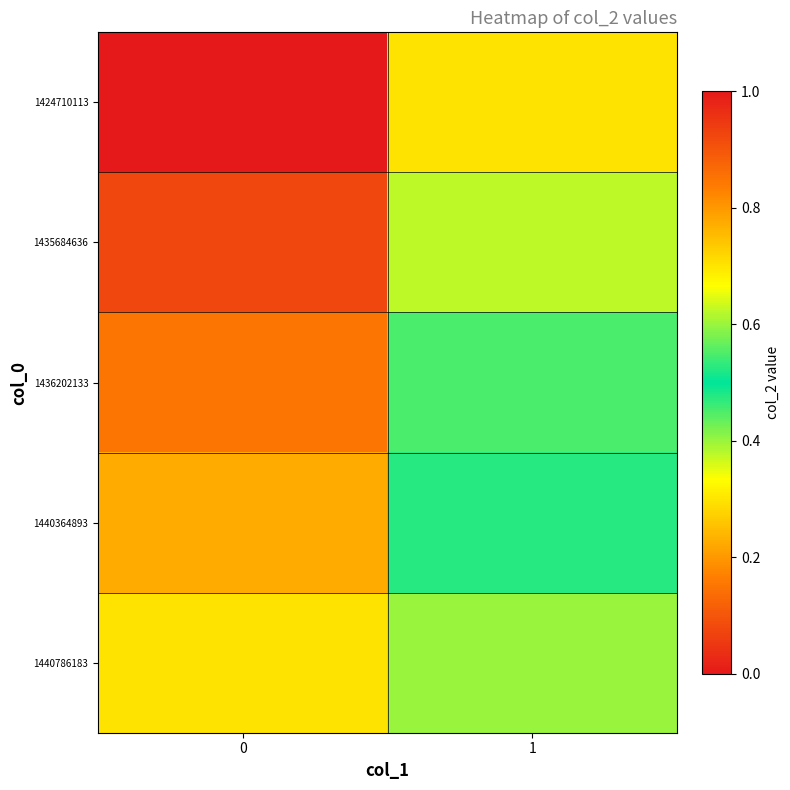

At which category is the sum across all series the highest?

1